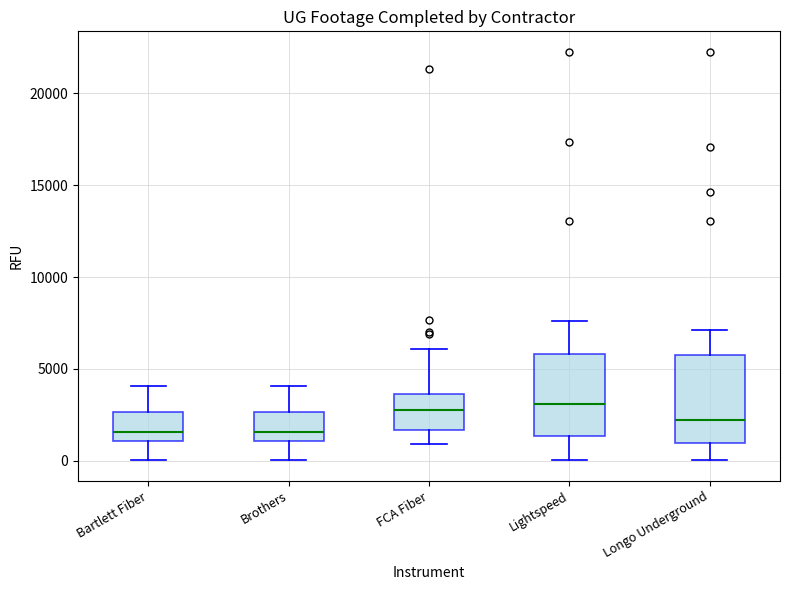

Reading left to right, read every box against the y-axis: the position of its median line, the range the box covers, and the ends of its whiskers. The values are not printed on the chart, so give them approximately, as read against the axis.

Bartlett Fiber: median 1500, box 1000 to 2500, whiskers 0 to 4000
Brothers: median 1500, box 1000 to 2500, whiskers 0 to 4000
FCA Fiber: median 3000, box 1500 to 3500, whiskers 1000 to 6000
Lightspeed: median 3000, box 1500 to 6000, whiskers 0 to 7500
Longo Underground: median 2000, box 1000 to 5500, whiskers 0 to 7000